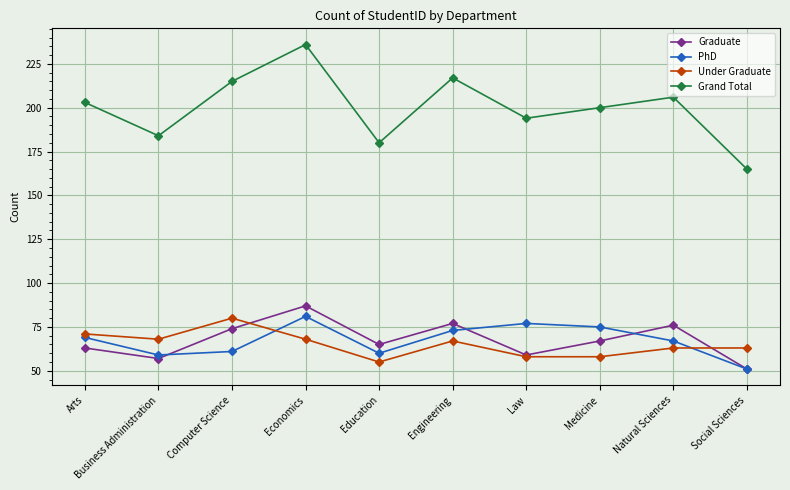

What is the label of the 4th point from the right?

Law